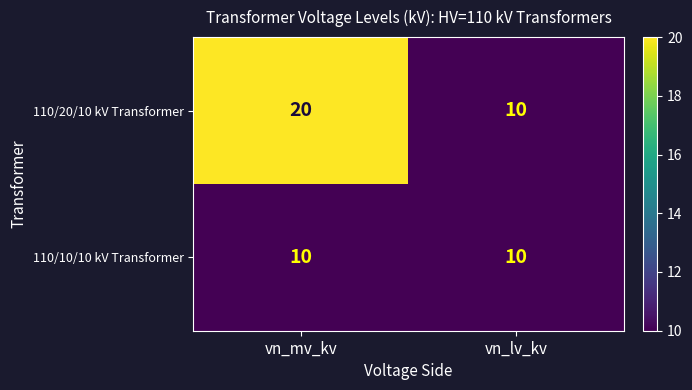

What value does the 110/20/10 kV Transformer series have at vn_mv_kv, to the nearest 5?

20